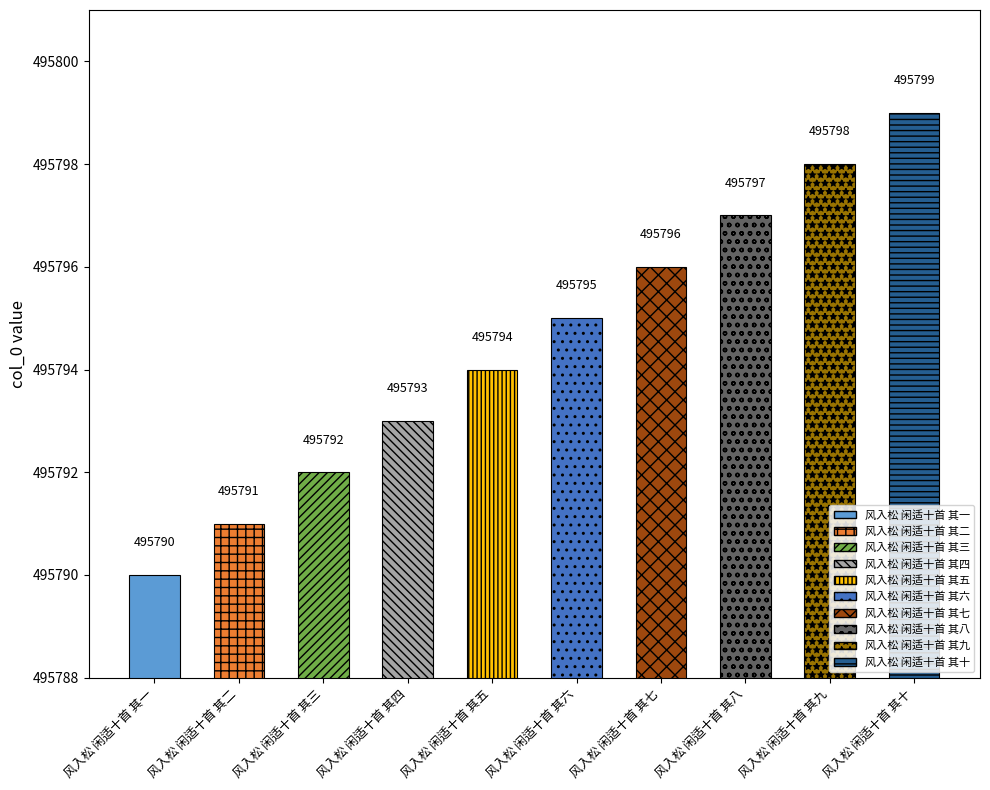

Count the values in the range 495792 to 495797.

6